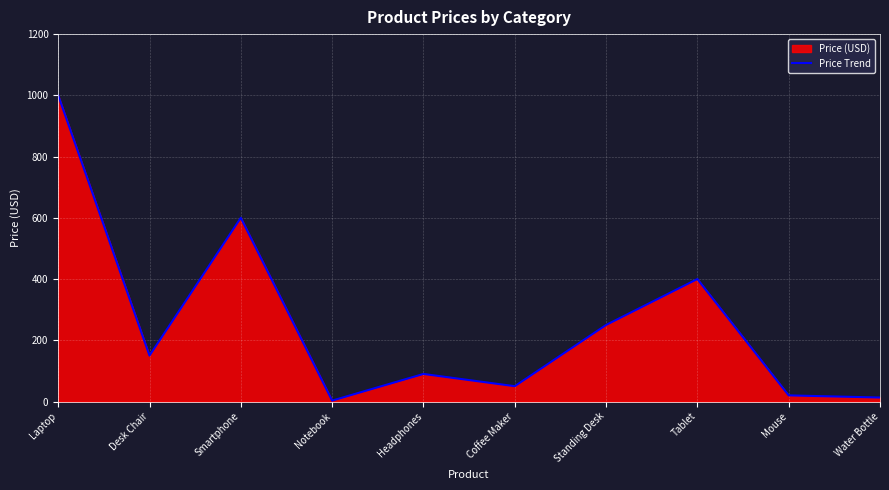

Reading left to right, list all the values displayed in this chart.

Laptop=1000.0	Desk Chair=150.0	Smartphone=600.0	Notebook=3.0	Headphones=90.0	Coffee Maker=50.0	Standing Desk=250.0	Tablet=400.0	Mouse=20.0	Water Bottle=13.0